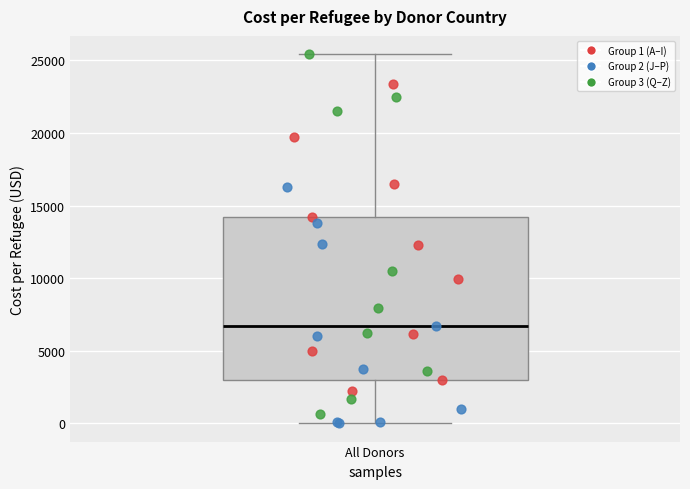

Read this box plot against the y-axis: the position of the median line, the range covered by the box, and the ends of both whiskers. The values are not printed on the chart, so give them approximately, as read against the axis.

median 6500, box 3000 to 14000, whiskers 0 to 25500